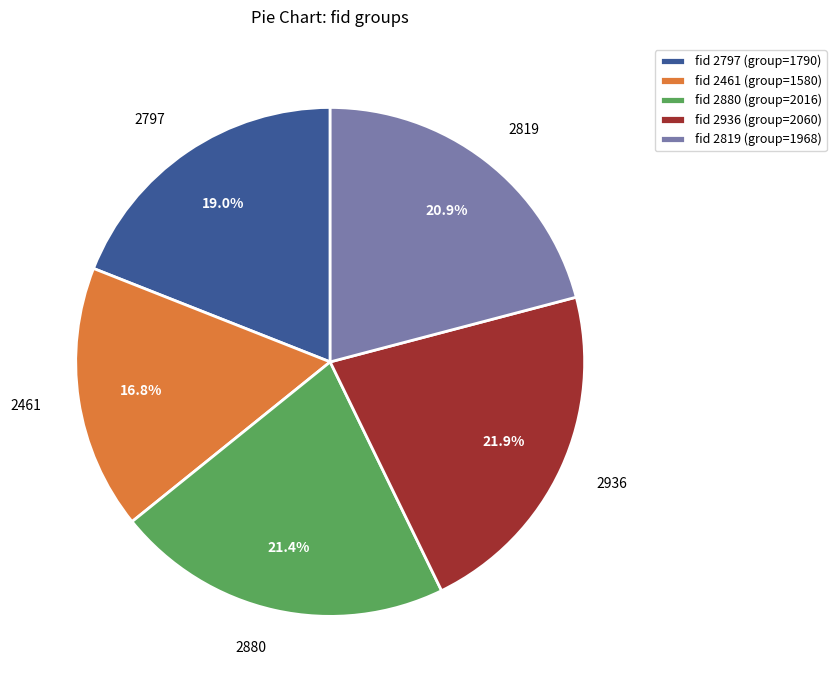

Does any single category account for the majority?

No